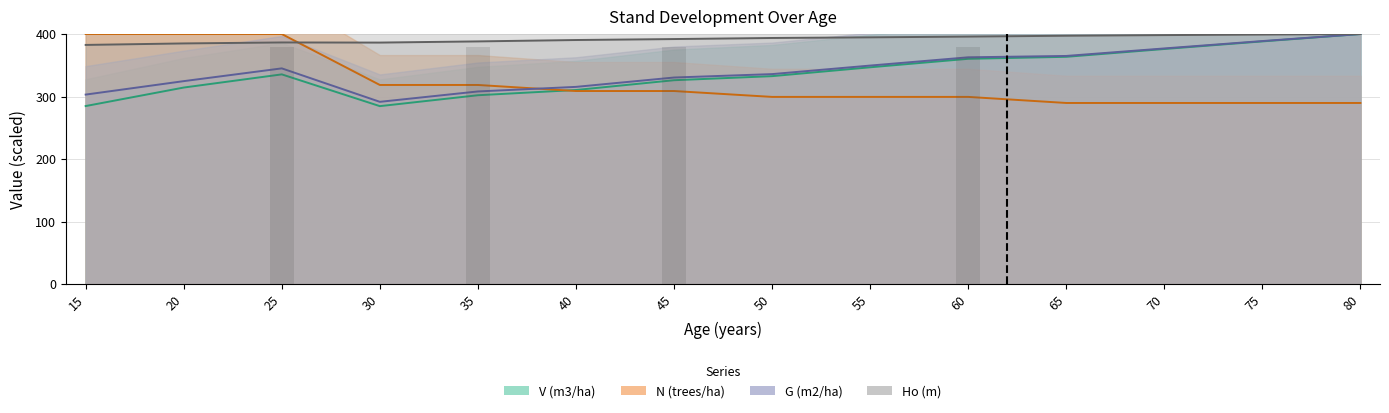

At which label does G (m2/ha) reach its minimum?

30